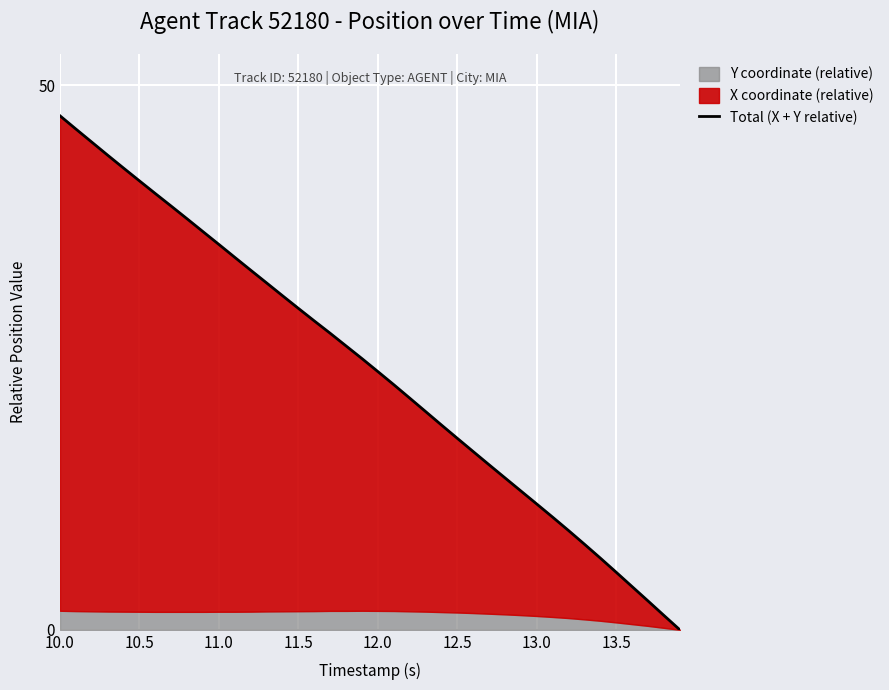

What is the value of the 16th point from the left?

29.5